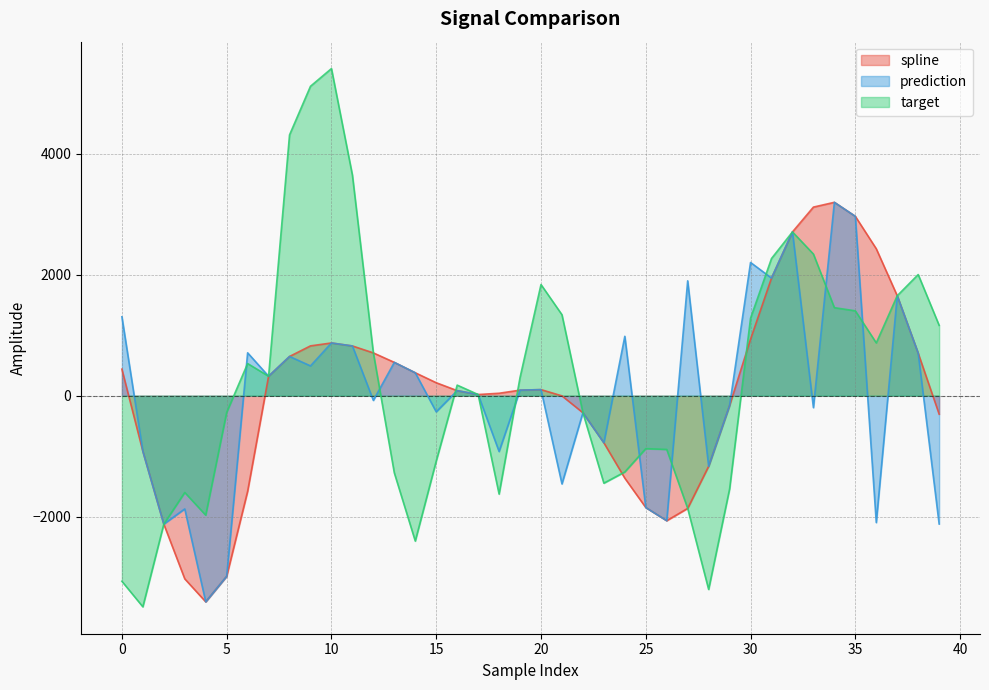

Reading left to right, transcribe all the data shown in this chart.

spline: 0=439.6	1=-919.5	2=-2123.9	3=-3029.2	4=-3409.1	5=-2987.1	6=-1580.6	7=322.7	8=649.5	9=824.7	10=872.8	11=823.5	12=708.3	13=551.9	14=379.8	15=215.2	16=84.3	17=19.8	18=41.0	19=92.5	20=101.2	21=-2.2	22=-281.1	23=-778.5	24=-1363.8	25=-1849.4	26=-2067.1	27=-1863.6	28=-1167.7	29=-161.9	30=934.6	31=1946.3	32=2709.8	33=3120.3	34=3199.4	35=2967.7	36=2430.8	37=1654.0	38=703.4	39=-305.0
prediction: 0=1306.3	1=-919.5	2=-2123.9	3=-1872.5	4=-3409.1	5=-2987.1	6=710.0	7=322.7	8=649.5	9=493.5	10=872.8	11=823.5	12=-77.0	13=551.9	14=379.8	15=-266.6	16=84.3	17=19.8	18=-922.8	19=92.5	20=101.2	21=-1458.8	22=-281.1	23=-778.5	24=983.1	25=-1849.4	26=-2067.1	27=1900.9	28=-1167.7	29=-161.9	30=2204.5	31=1946.3	32=2709.8	33=-196.8	34=3199.4	35=2967.7	36=-2098.2	37=1654.0	38=703.4	39=-2121.0
target: 0=-3069.0	1=-3491.6	2=-2123.9	3=-1600.3	4=-1975.5	5=-275.2	6=532.3	7=322.7	8=4314.5	9=5119.3	10=5411.7	11=3650.0	12=708.3	13=-1276.0	14=-2404.2	15=-1081.1	16=175.5	17=19.8	18=-1626.8	19=301.9	20=1839.1	21=1340.1	22=-281.1	23=-1446.4	24=-1261.0	25=-875.1	26=-888.5	27=-1863.6	28=-3204.0	29=-1542.5	30=1282.7	31=2269.9	32=2709.8	33=2343.7	34=1456.7	35=1404.6	36=874.0	37=1654.0	38=2004.7	39=1164.1